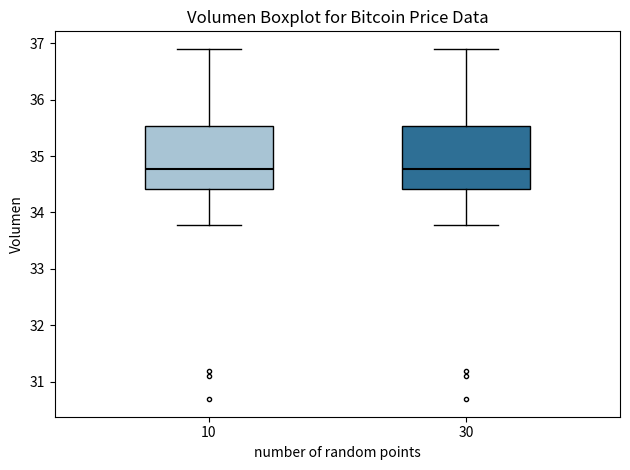

Reading left to right, read every box against the y-axis: the position of its median line, the range the box covers, and the ends of its whiskers. The values are not printed on the chart, so give them approximately, as read against the axis.

10: median 34.8, box 34.4 to 35.5, whiskers 33.8 to 36.9
30: median 34.8, box 34.4 to 35.5, whiskers 33.8 to 36.9